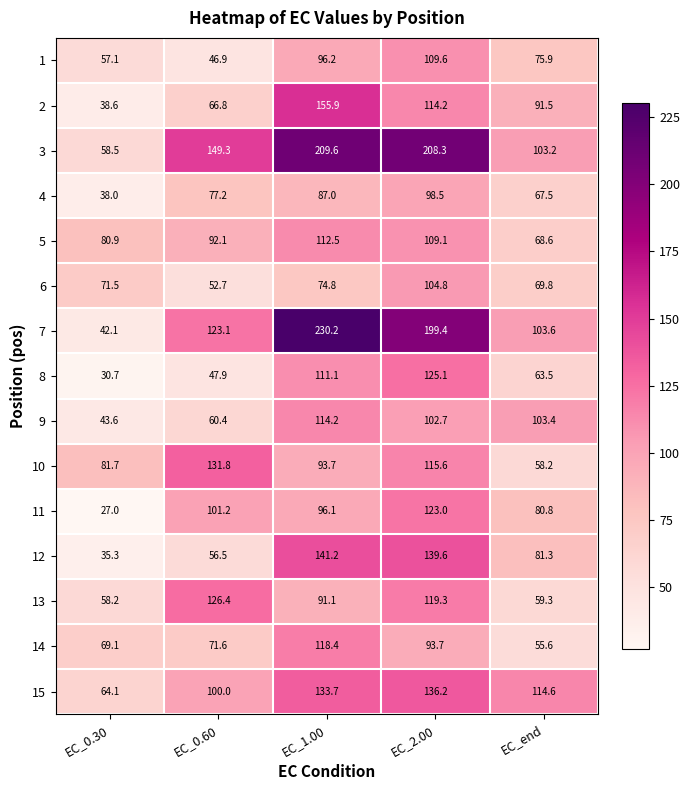

What is the sum of the 1 values at EC_0.60 and EC_end?

122.8